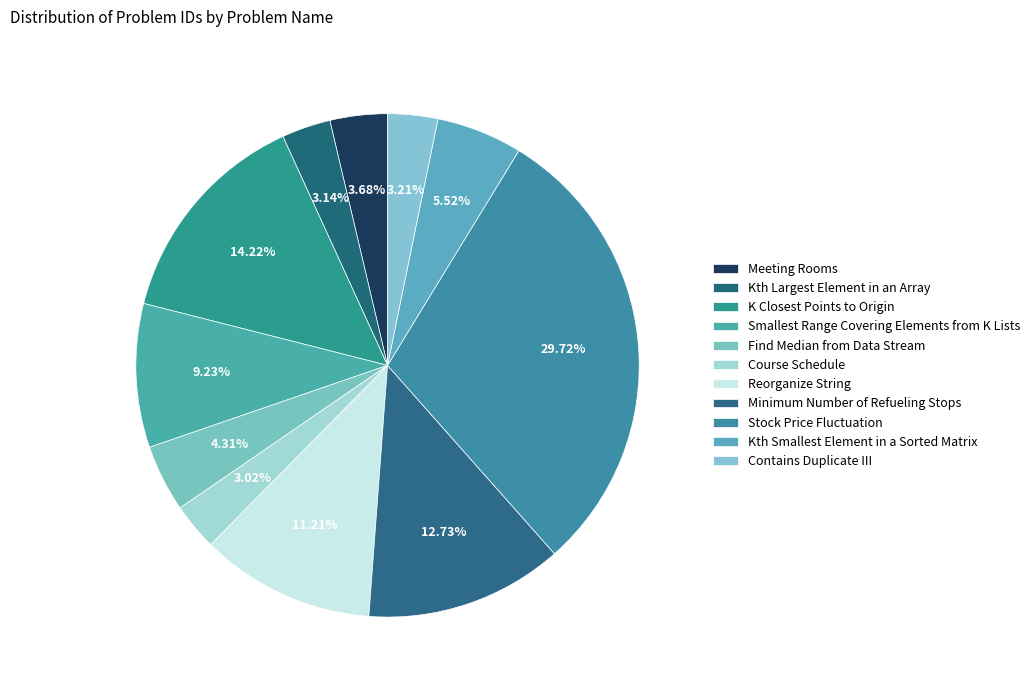

To the nearest percent, what percentage of the pie is Minimum Number of Refueling Stops?

13%